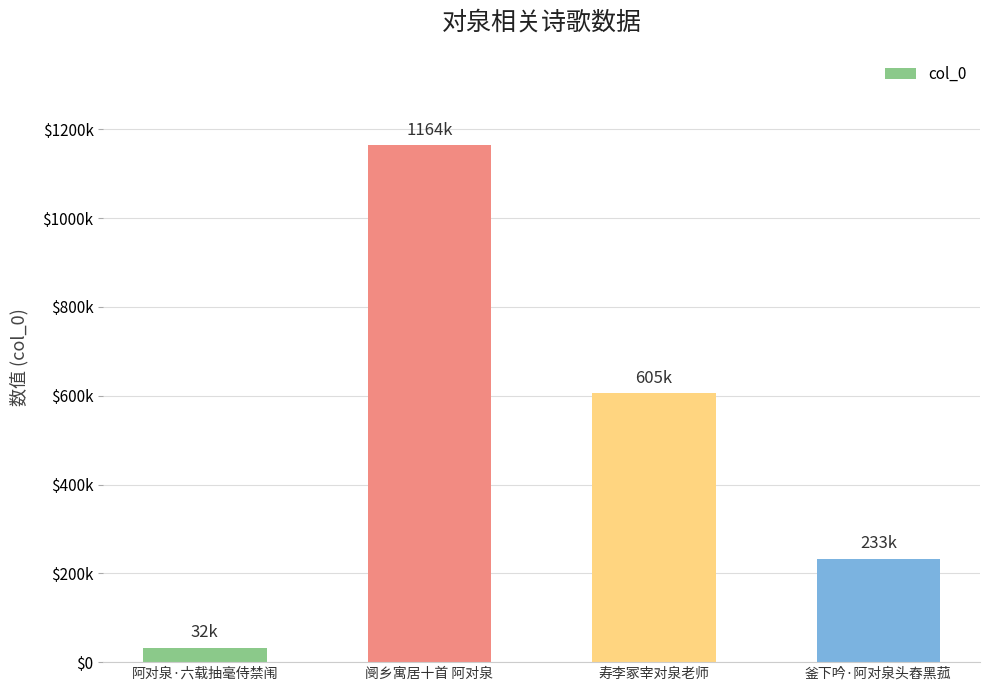

True or false: the data shows 31675 at 阿对泉·六载抽毫侍禁闱.

True